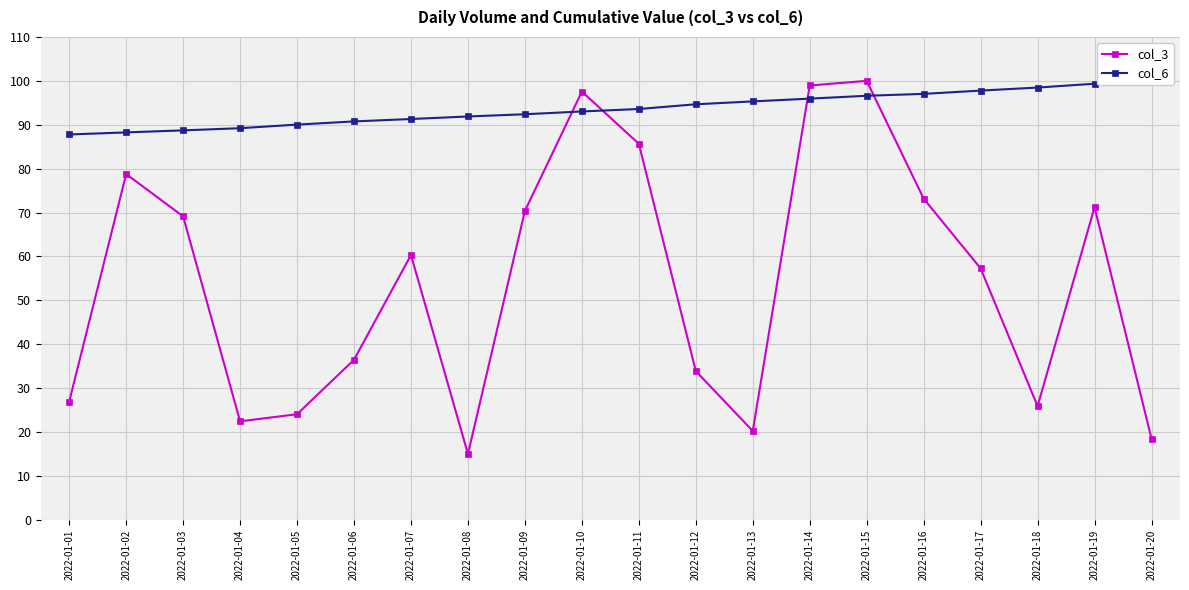

At which label is col_3 closest to 57?

2022-01-17